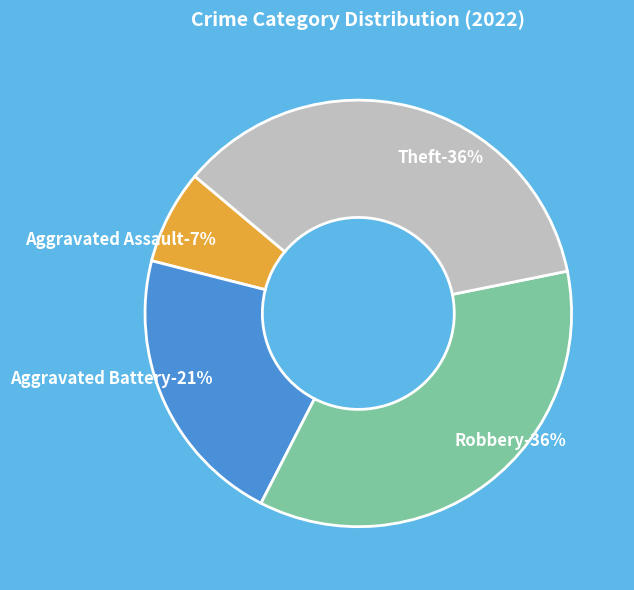

What is the smallest slice in the pie chart?

Aggravated Assault